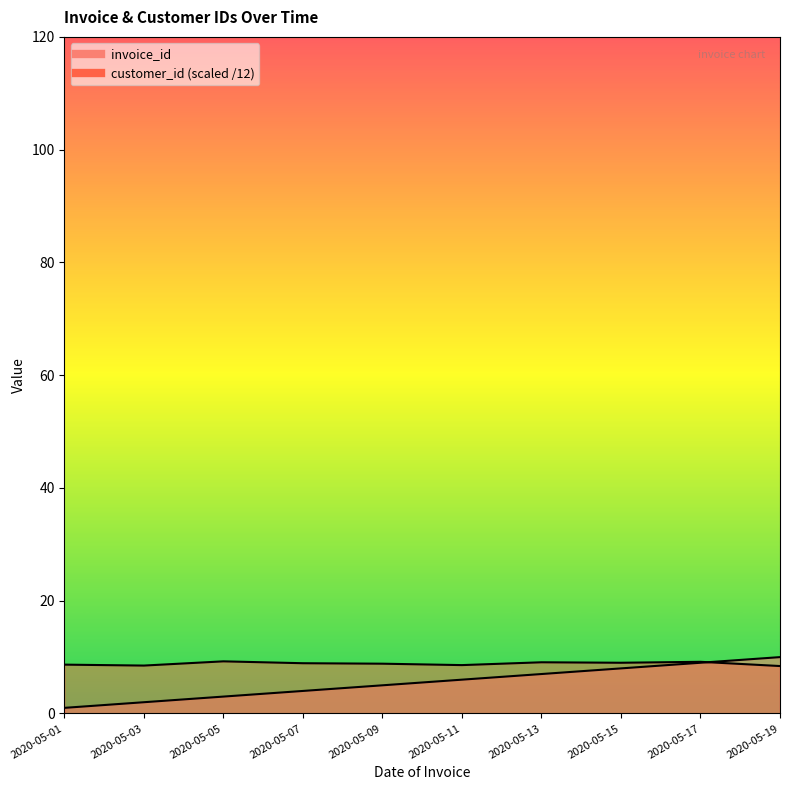

Where is the first local minimum for customer_id?

2020-05-03